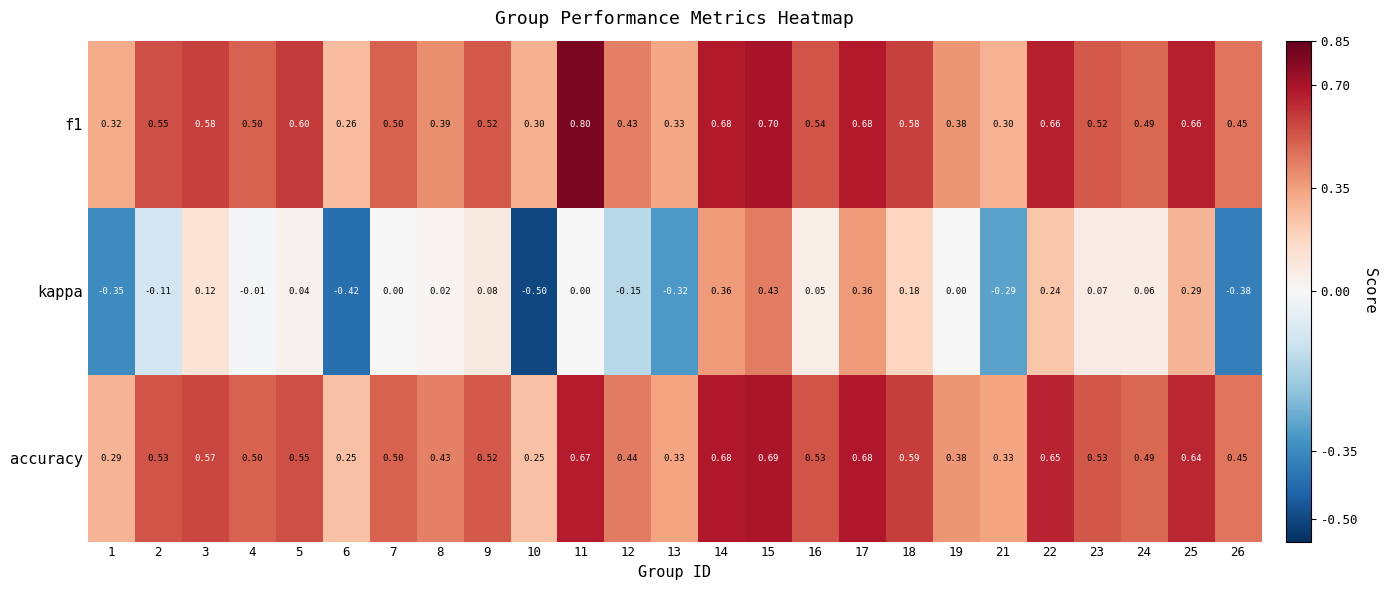

Which series has the widest spread of values?

kappa